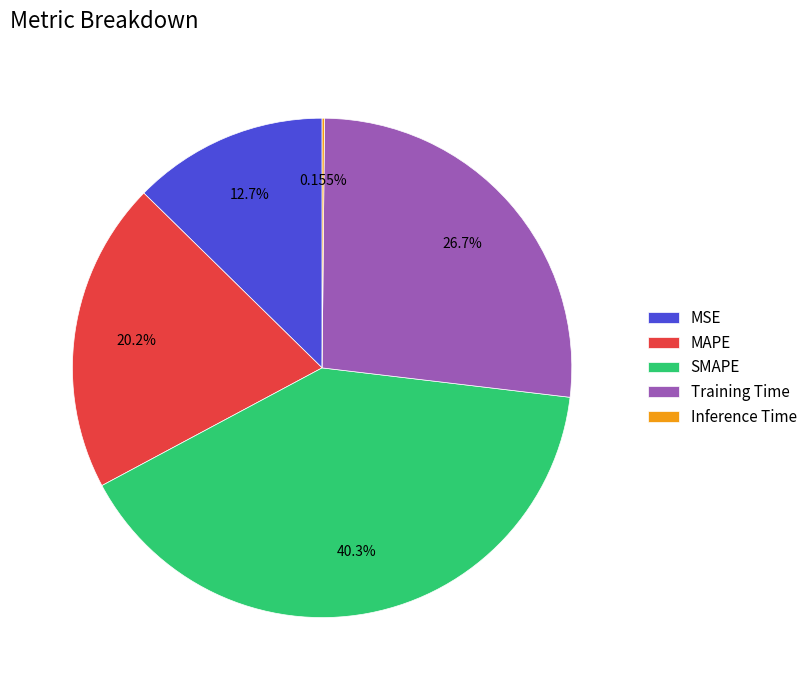

Do MSE and Training Time together represent more than half of the pie?

No